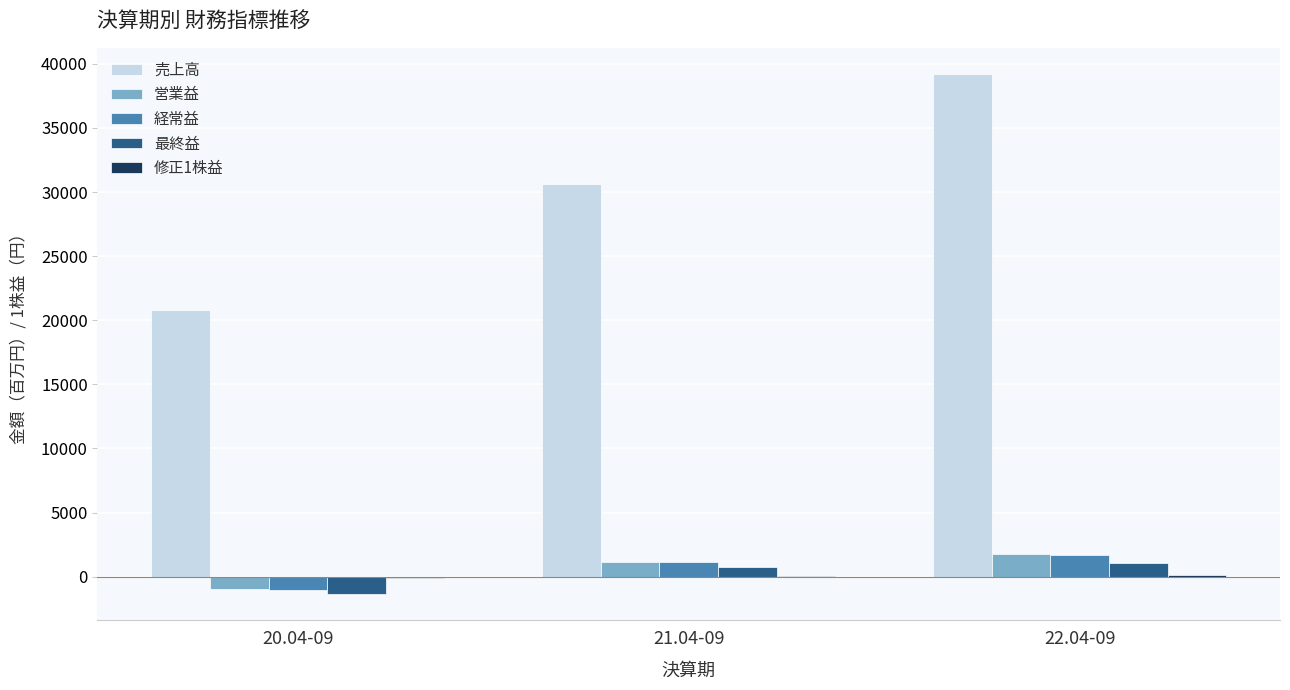

How many categories are shown in the chart?

3